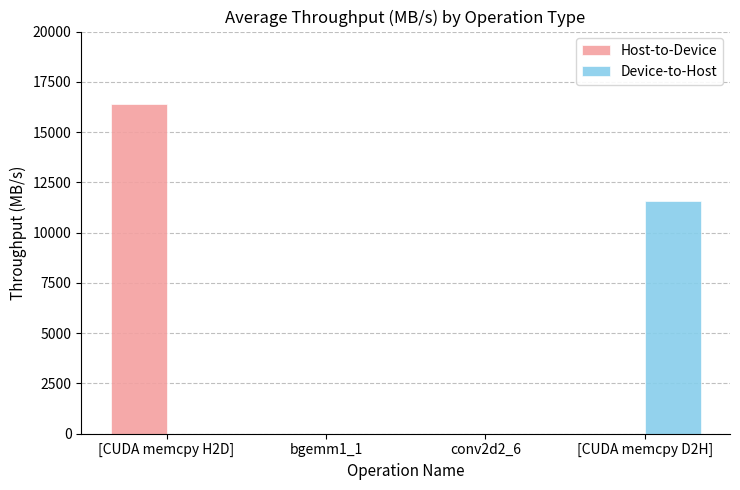

Reading right to left, list all the values displayed in this chart.

Host-to-Device: [CUDA memcpy D2H]=0.0	conv2d2_6=0.0	bgemm1_1=0.0	[CUDA memcpy H2D]=16409.1
Device-to-Host: [CUDA memcpy D2H]=11562.3	conv2d2_6=0.0	bgemm1_1=0.0	[CUDA memcpy H2D]=0.0